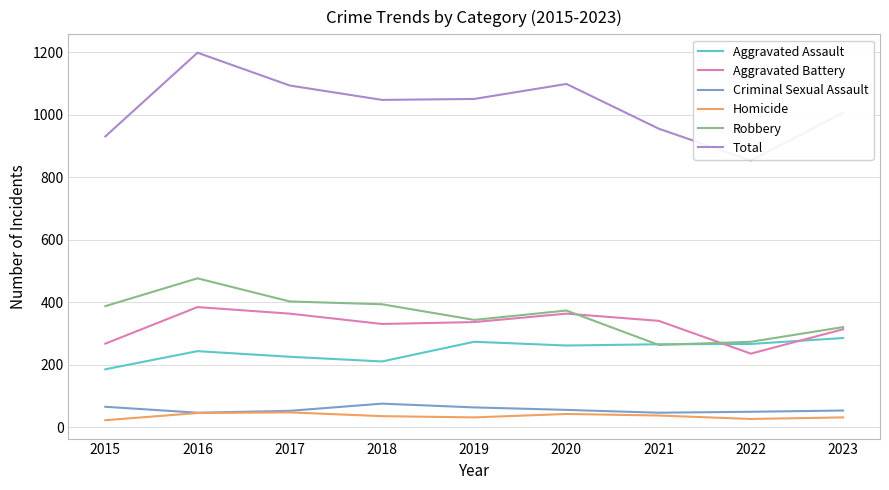

Is it true that Aggravated Assault equals 186 at 2015?

True